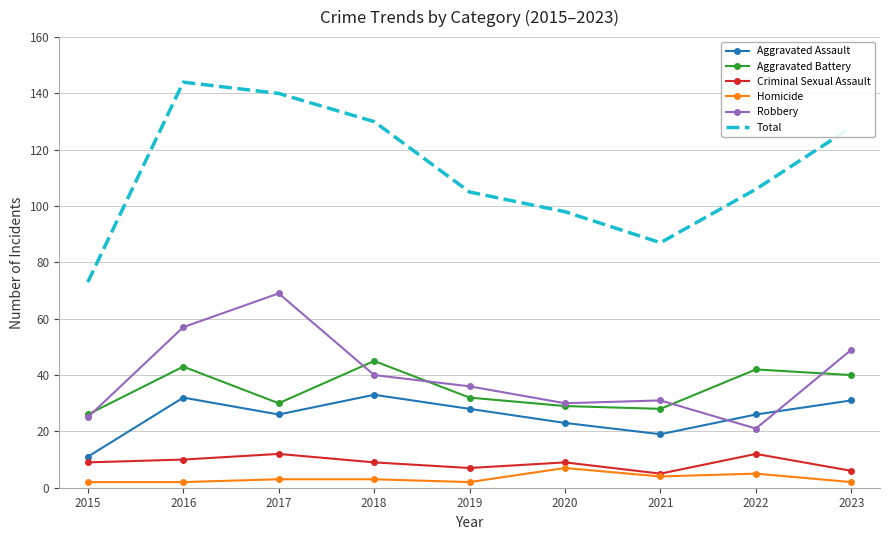

Reading left to right, extract all data points from this chart.

Aggravated Assault: 2015=11	2016=32	2017=26	2018=33	2019=28	2020=23	2021=19	2022=26	2023=31
Aggravated Battery: 2015=26	2016=43	2017=30	2018=45	2019=32	2020=29	2021=28	2022=42	2023=40
Criminal Sexual Assault: 2015=9	2016=10	2017=12	2018=9	2019=7	2020=9	2021=5	2022=12	2023=6
Homicide: 2015=2	2016=2	2017=3	2018=3	2019=2	2020=7	2021=4	2022=5	2023=2
Robbery: 2015=25	2016=57	2017=69	2018=40	2019=36	2020=30	2021=31	2022=21	2023=49
Total: 2015=73	2016=144	2017=140	2018=130	2019=105	2020=98	2021=87	2022=106	2023=128